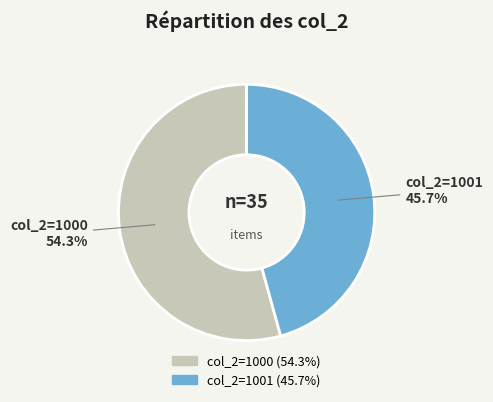

How many segments does this pie chart have?

2